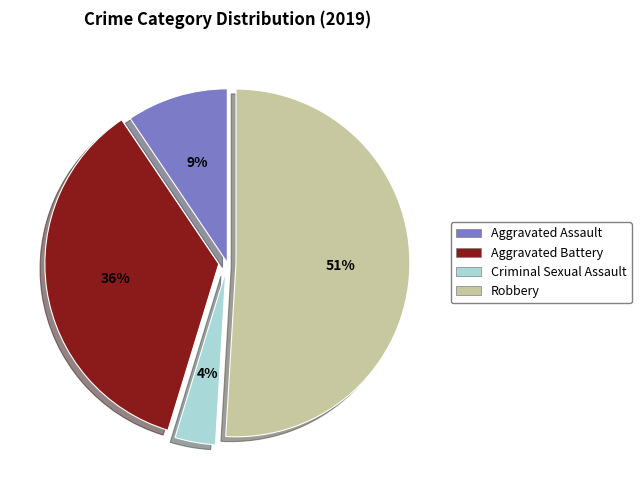

What is the majority slice?

Robbery